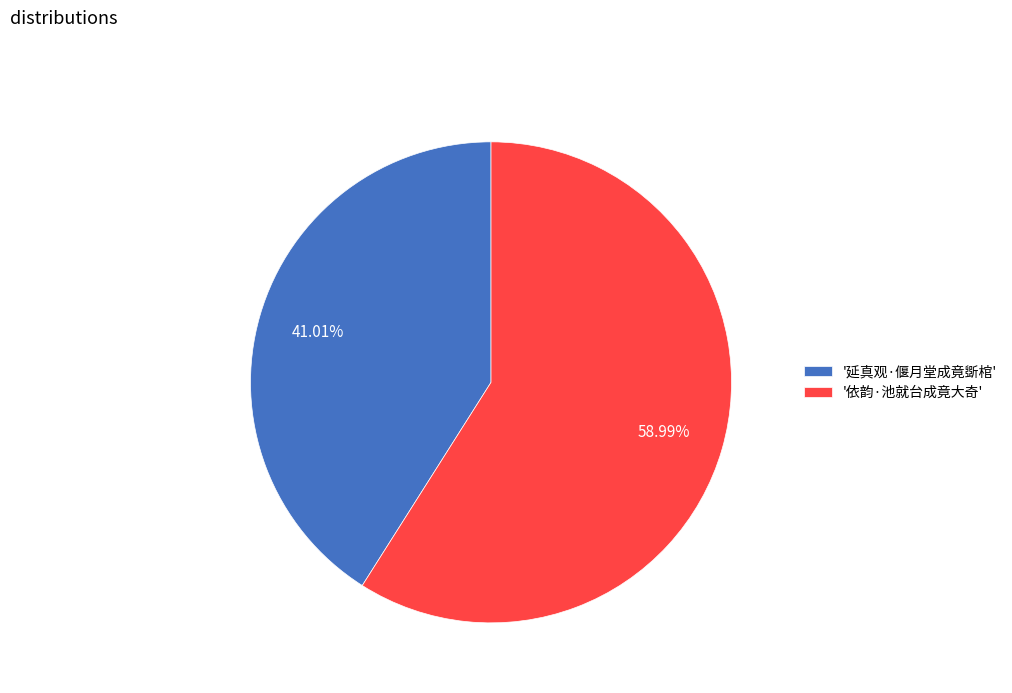

What is the ratio of the value at '依韵·池就台成竟大奇' to the value at '延真观·偃月堂成竟斲棺'?

1.4